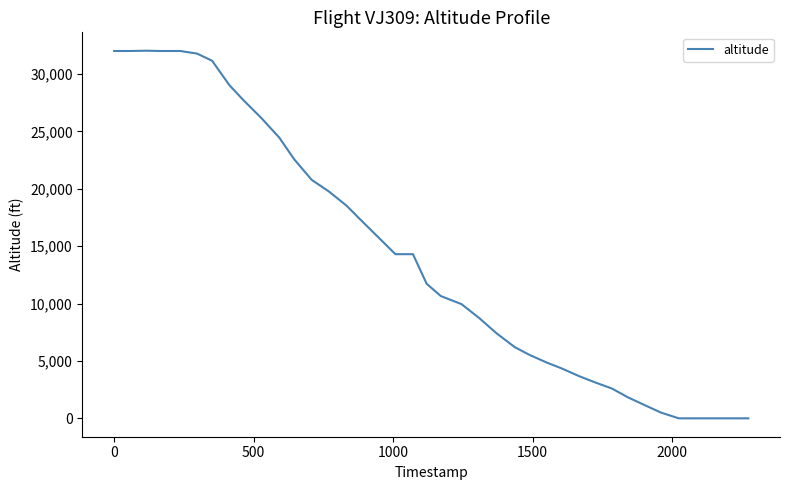

What is the difference between the maximum and second lowest values?

32025